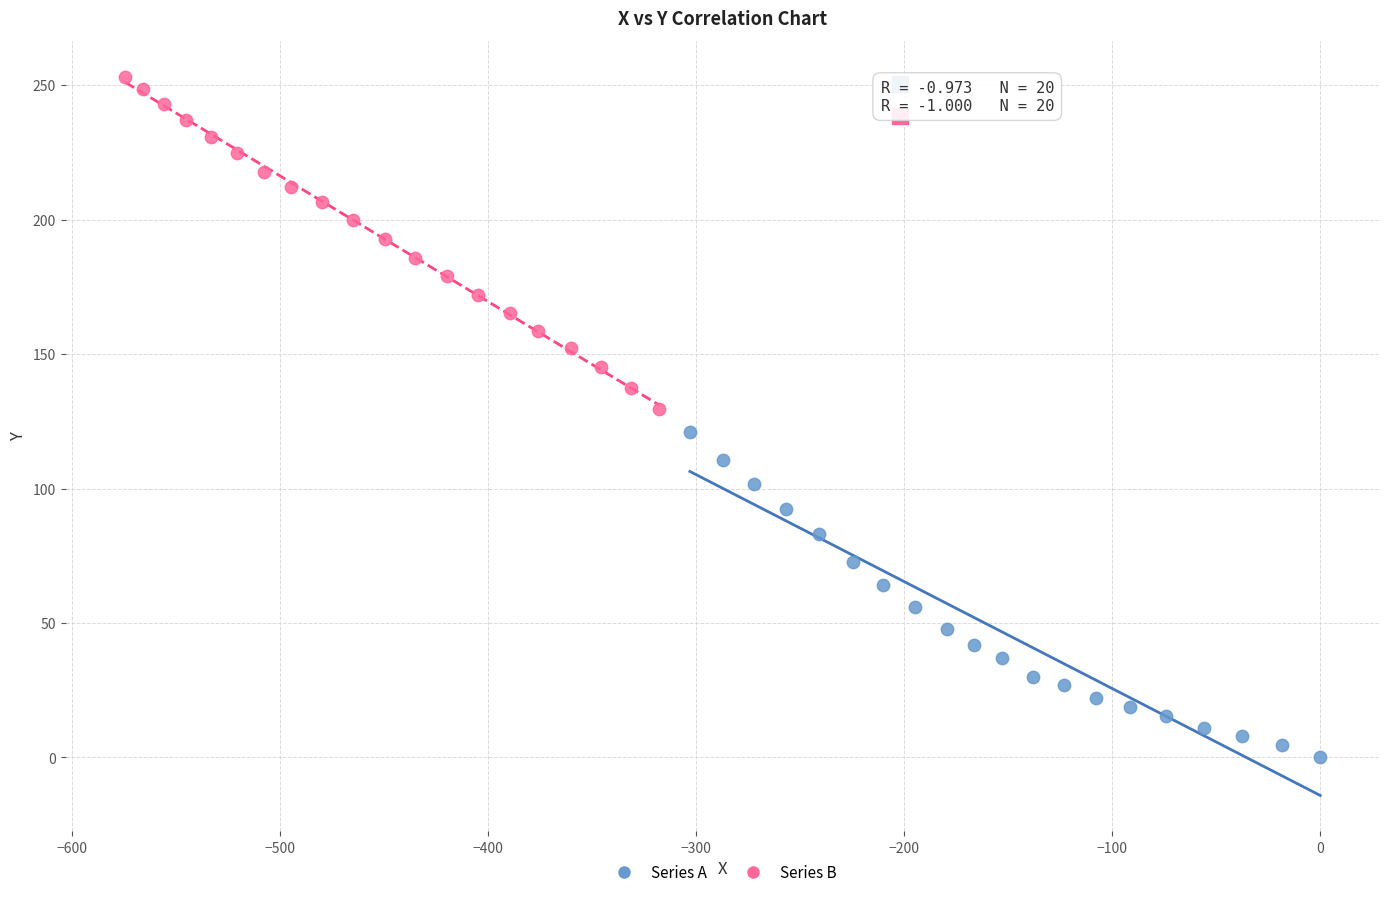

Which series has the widest spread of Y values?

Series B